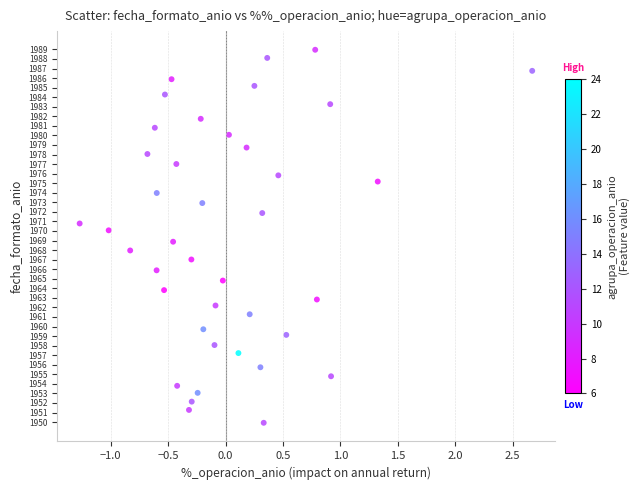

What is the range of Y values (max minus min)?

39.0